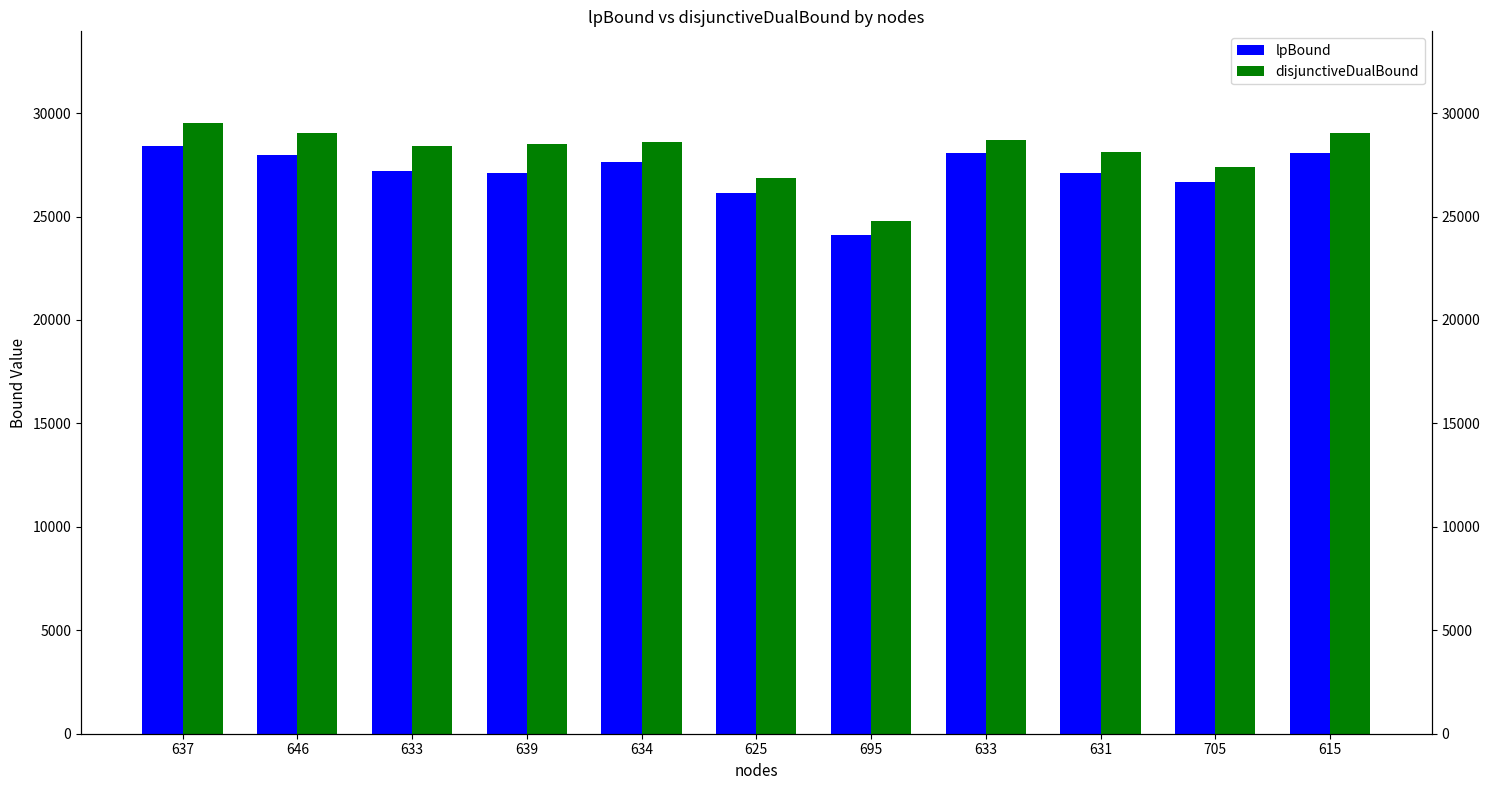

At which label is disjunctiveDualBound closest to 27154?

705